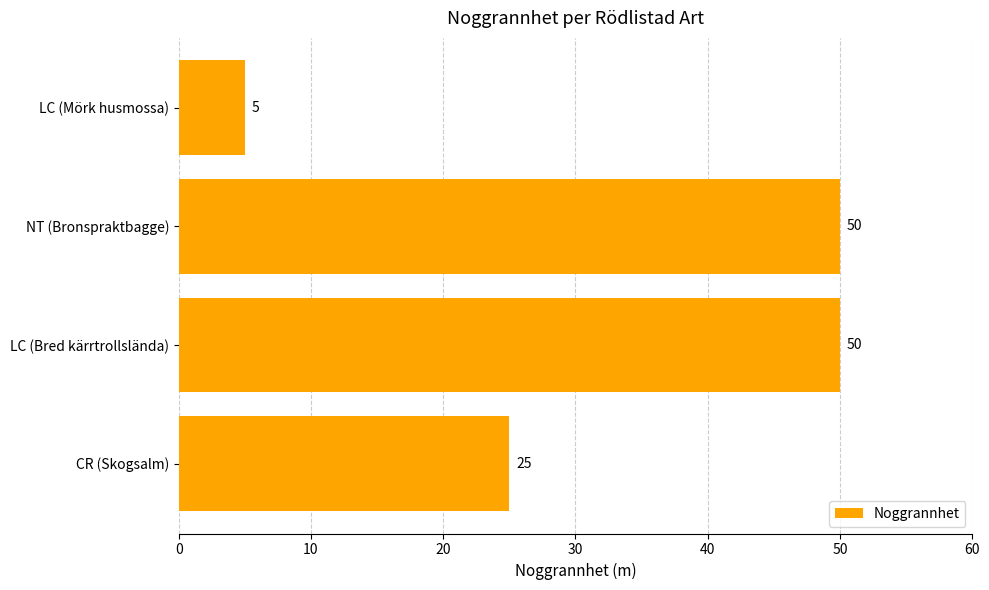

What is the value of the 4th bar from the top?

25